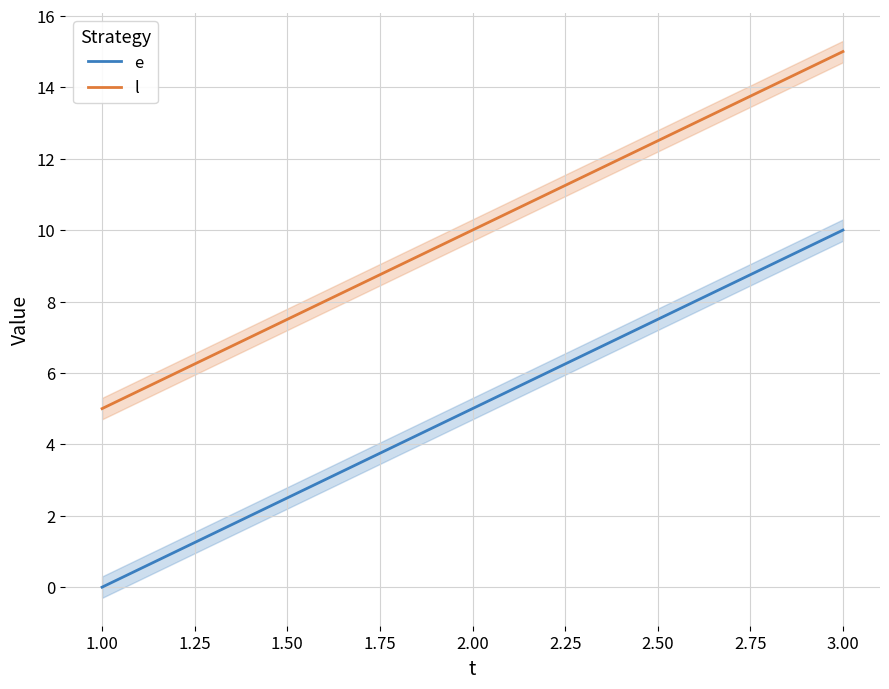

What is the highest value of the e series?

10